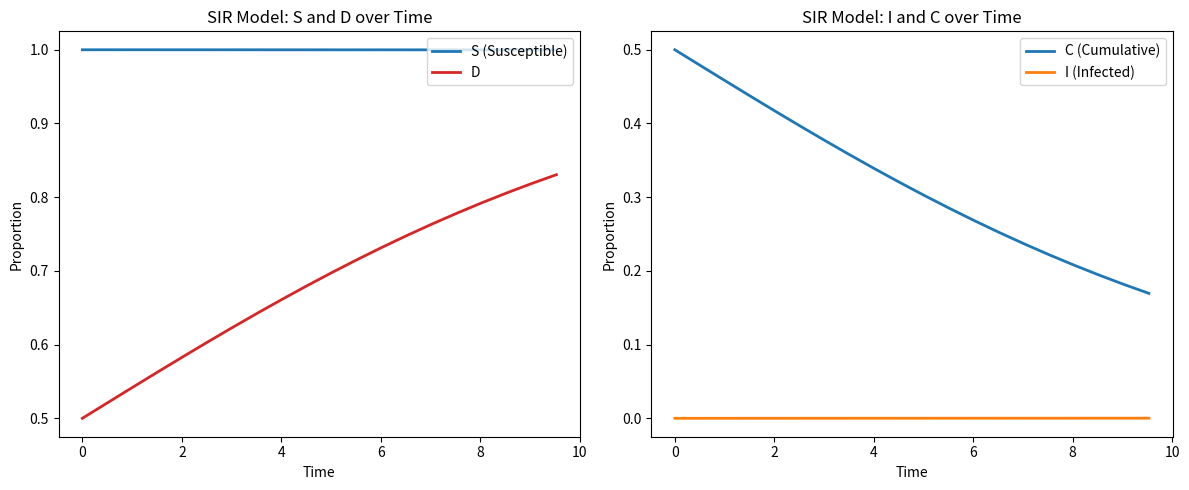

How many lines are shown in the chart?

4